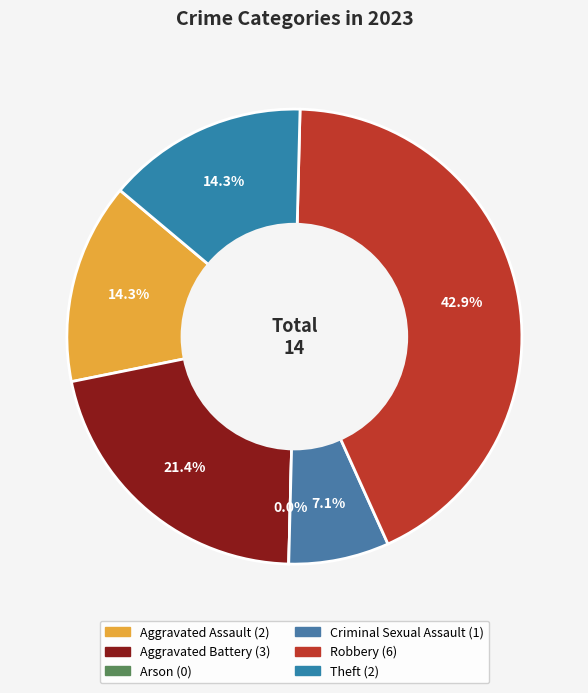

To the nearest percent, what is the average slice percentage?

17%